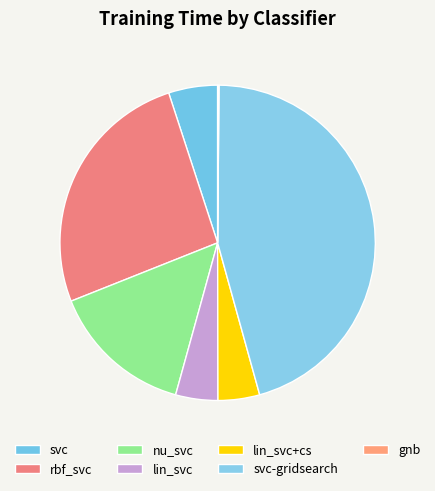

Which category has the biggest portion of the pie?

svc-gridsearch